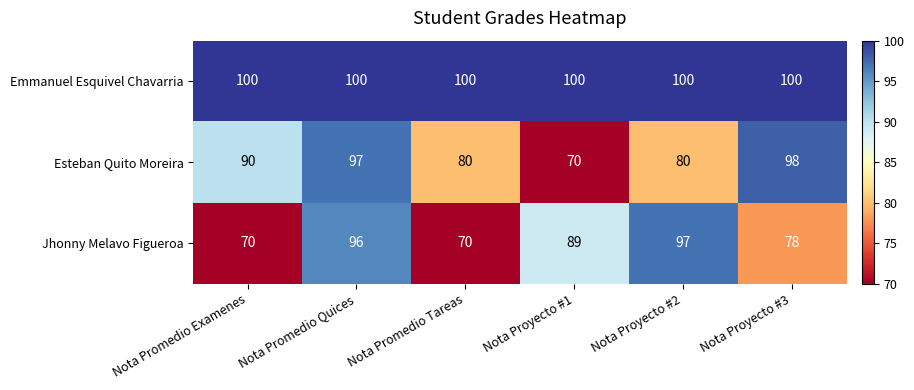

Reading right to left, what are all the values shown in this chart?

Emmanuel Esquivel Chavarria: 100	100	100	100	100	100
Esteban Quito Moreira: 98	80	70	80	97	90
Jhonny Melavo Figueroa: 78	97	89	70	96	70